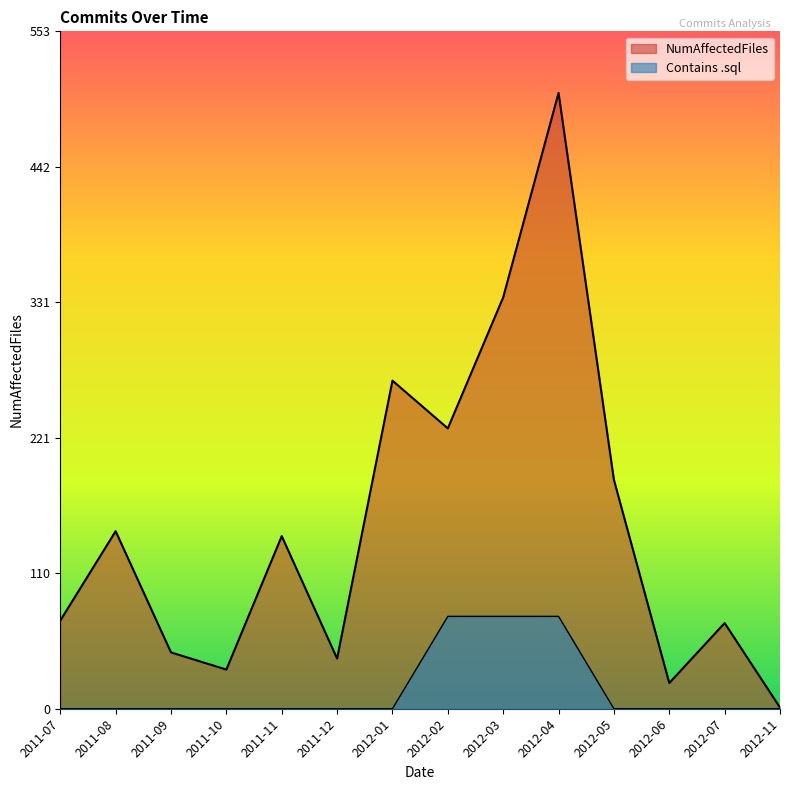

Which category has the highest value in the Contains .sql series?

2012-02